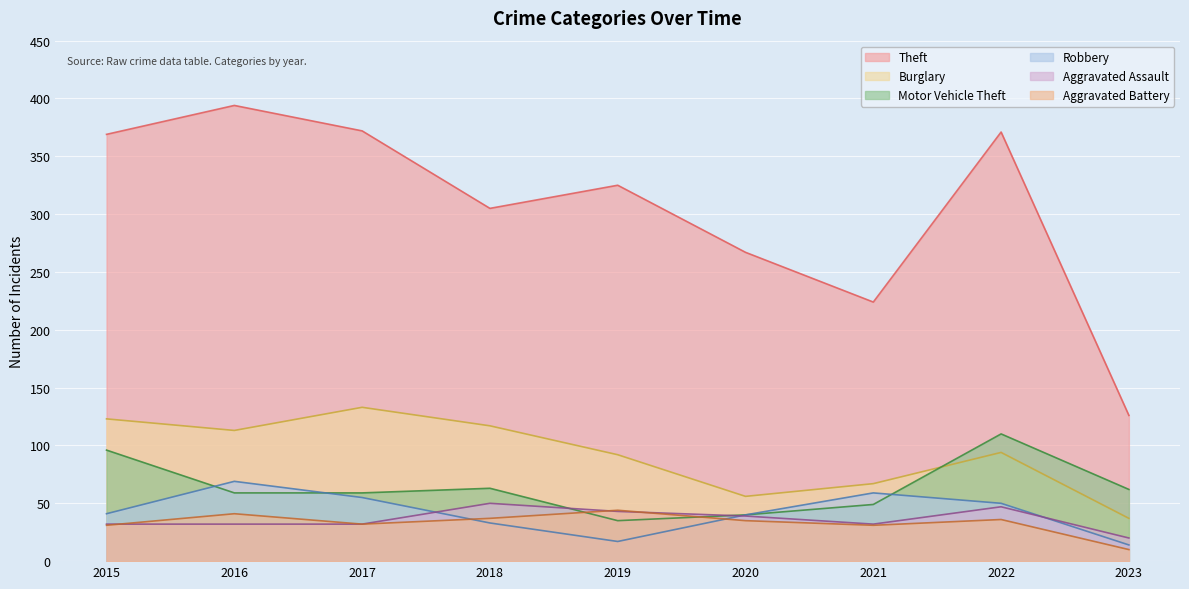

List the labels in order of Aggravated Battery value, smallest first.

2023, 2015, 2021, 2017, 2020, 2022, 2018, 2016, 2019